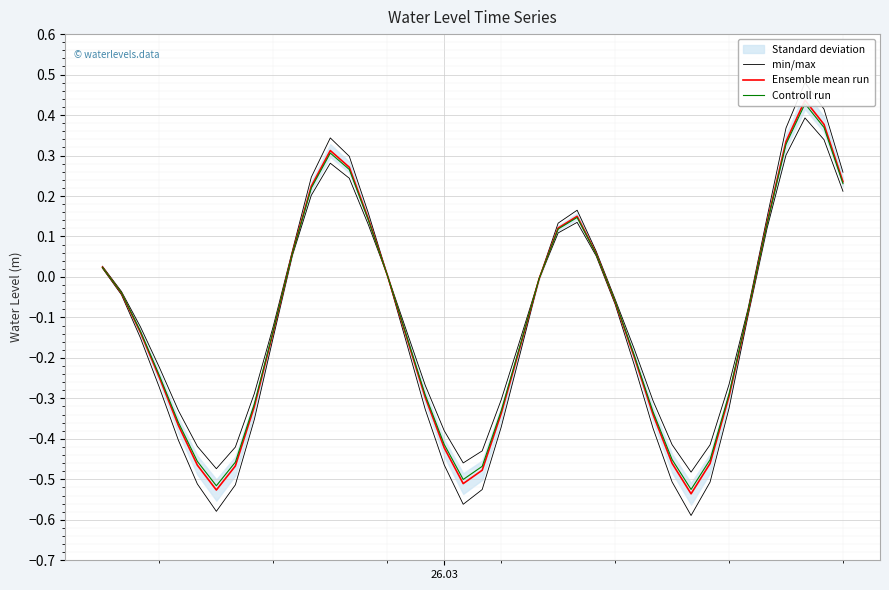

In Ensemble mean run, how many points are higher than both neighbors (excluding endpoints)?

3